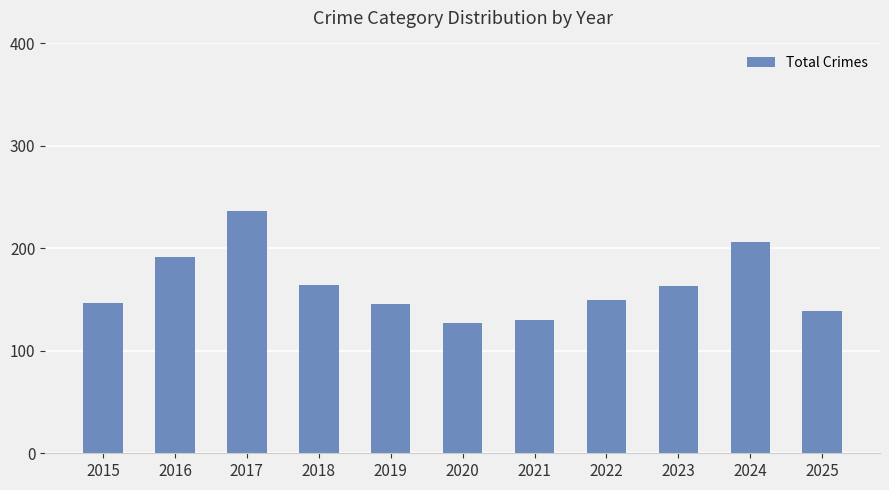

What is the value of the 2nd bar from the left?

192